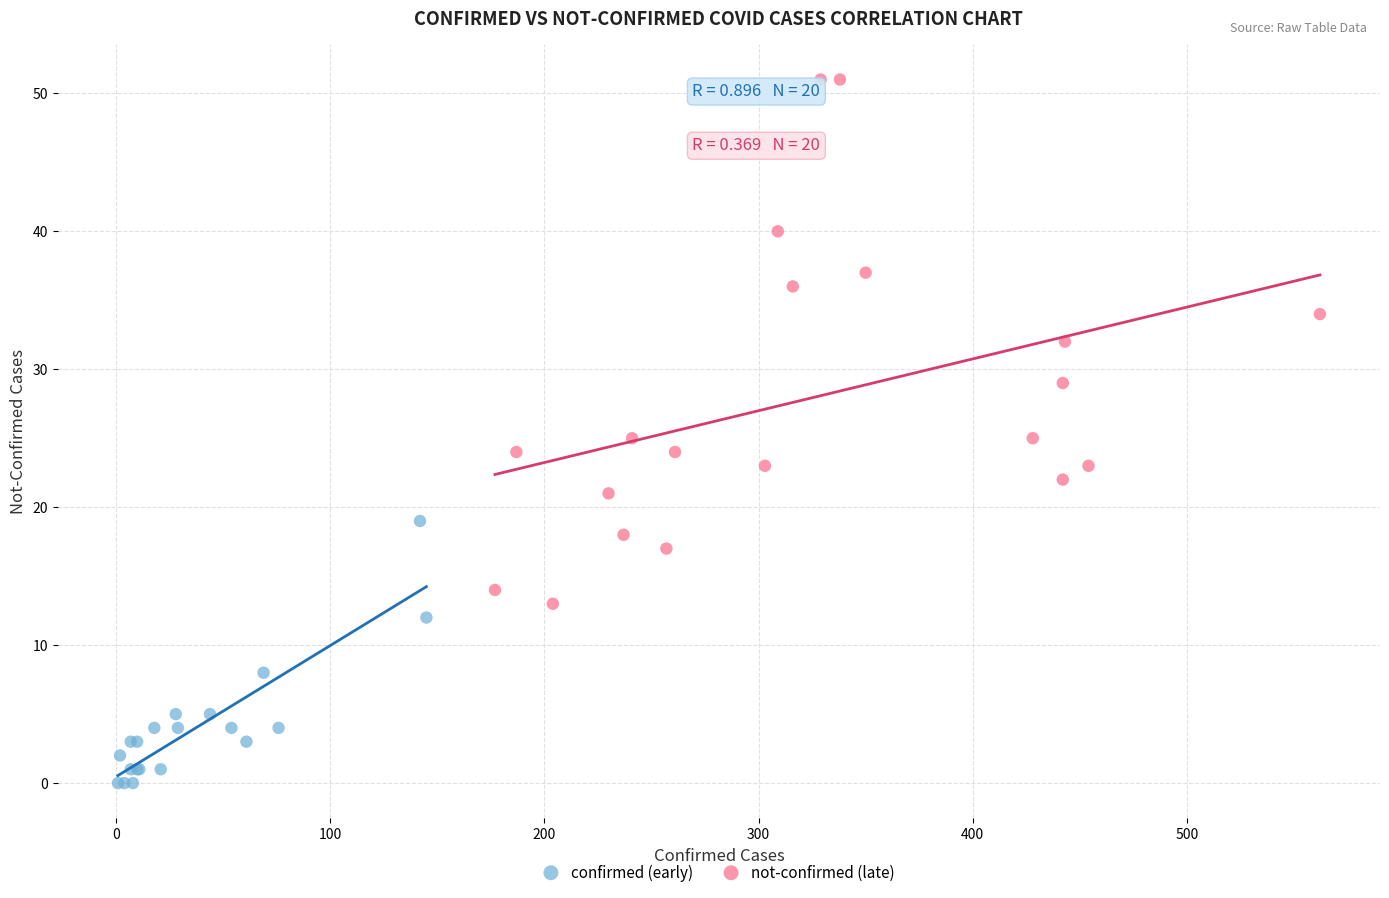

What are all the series names shown in the legend?

confirmed (early), not-confirmed (late)